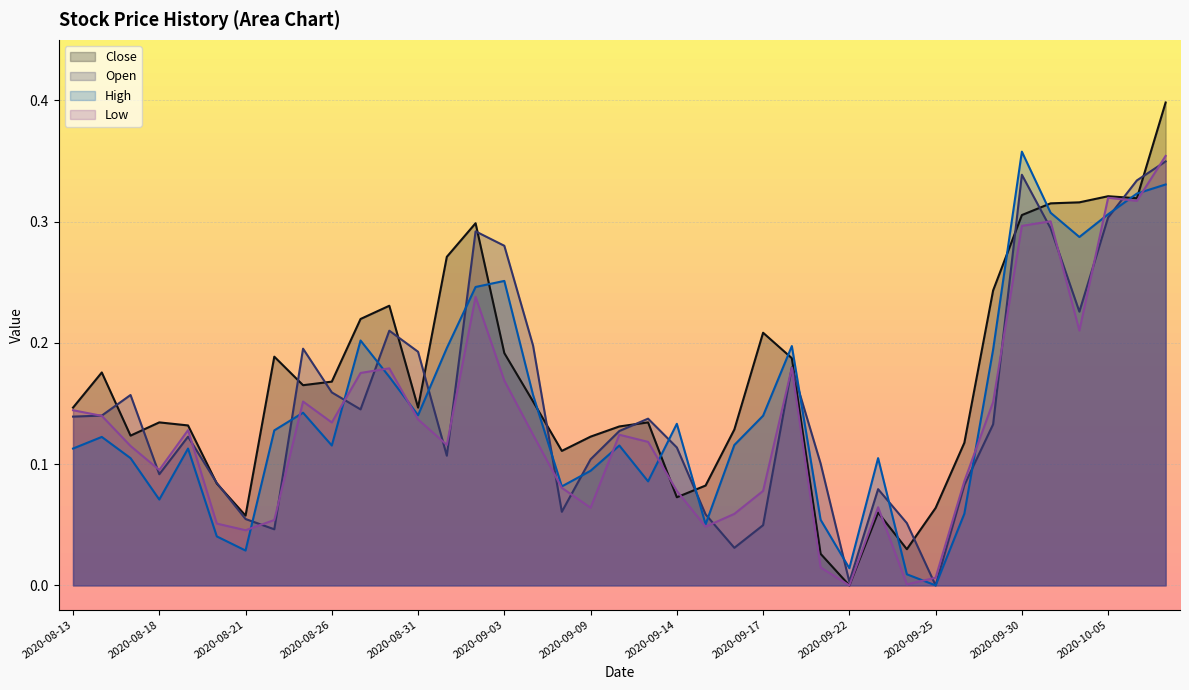

Where is High nearest to the value 0?

2020-09-25